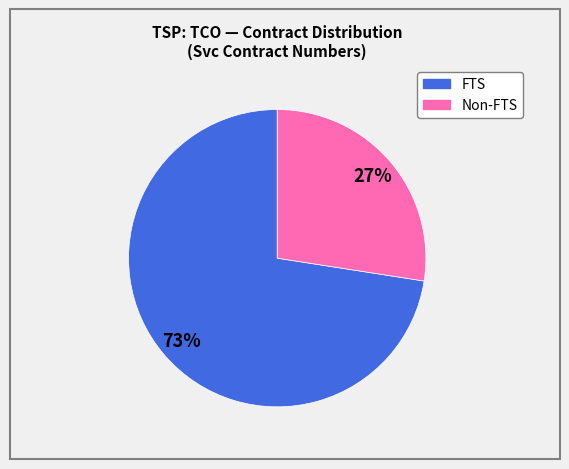

Is there any slice that represents more than half of the pie?

Yes